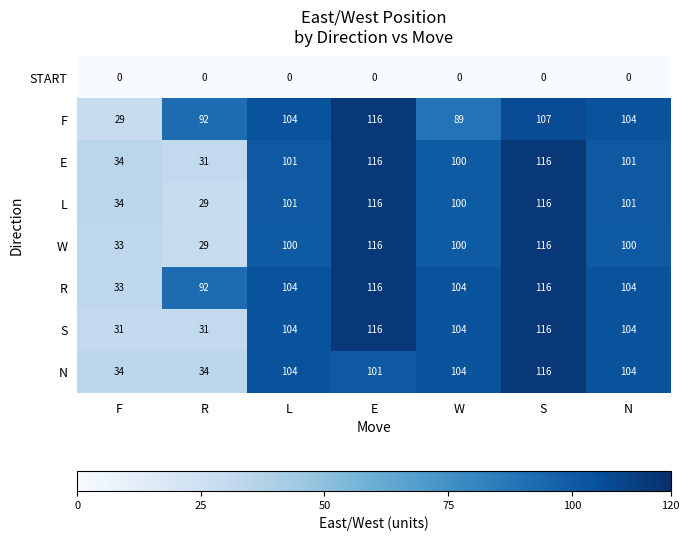

What is the average value of the W series?

85